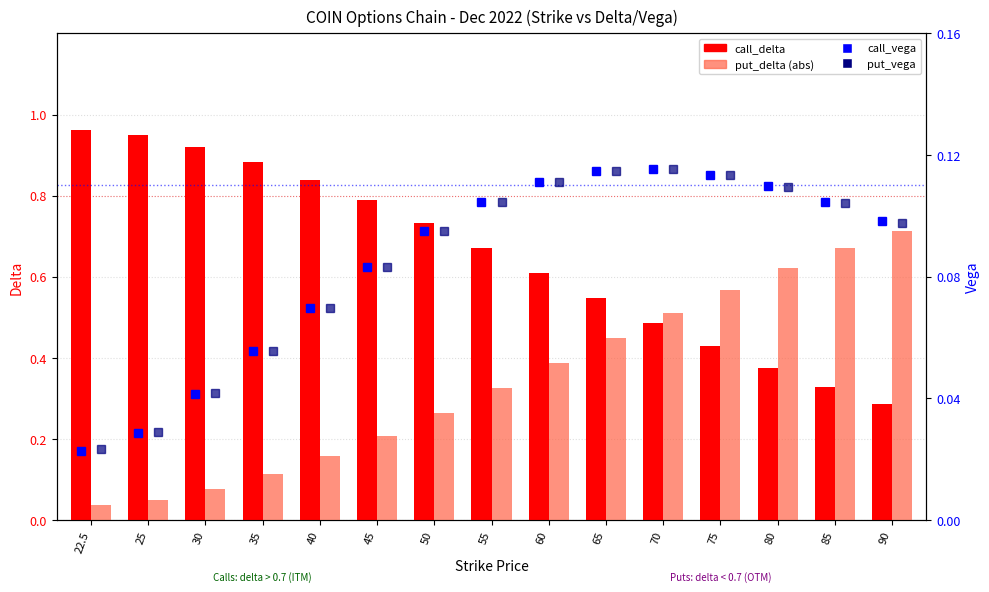

What is the approximate value of call_delta at 35?

0.9